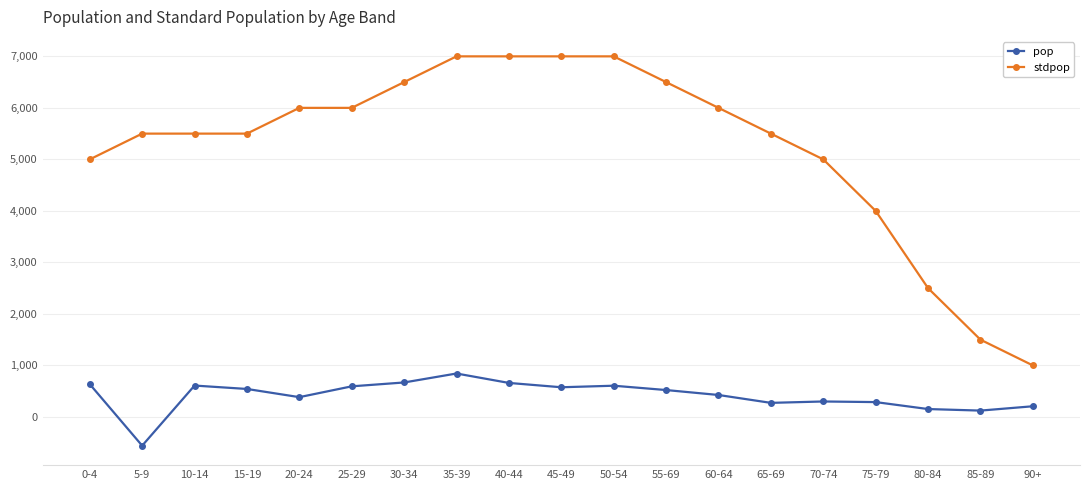

Is it true that stdpop equals 5500 at 10-14?

True